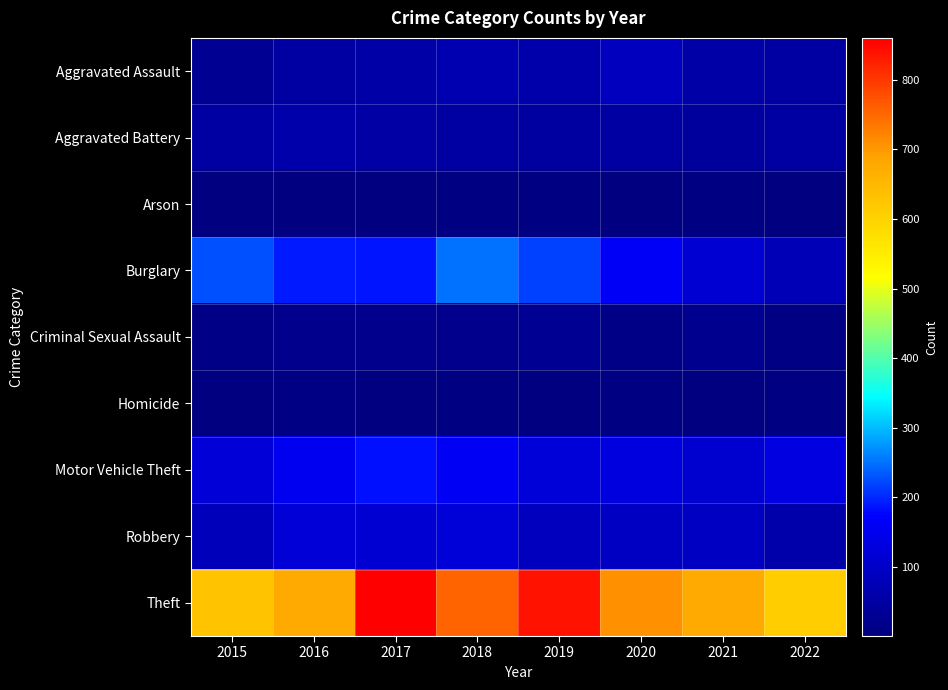

Which has a higher value, 2018 or 2021?

2018